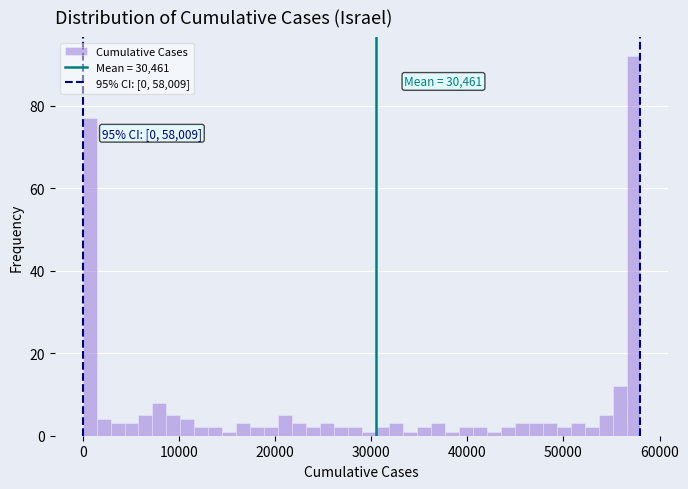

Around what value on the x-axis is the tallest bar? Give the approximate position of its centre, as read against the axis.

57000